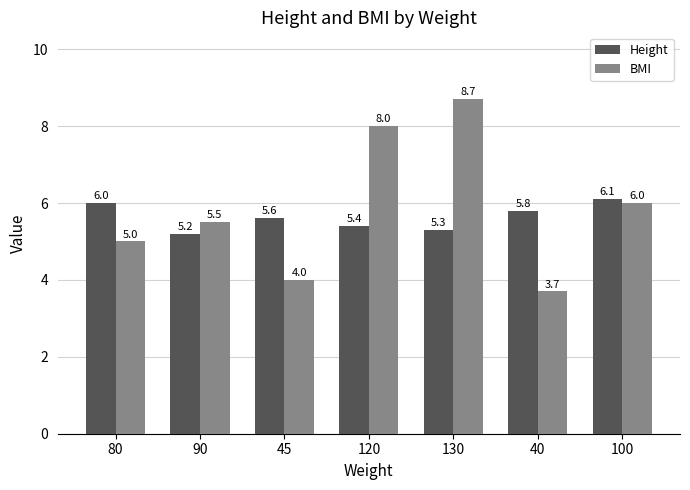

What position from the left is 80?

1